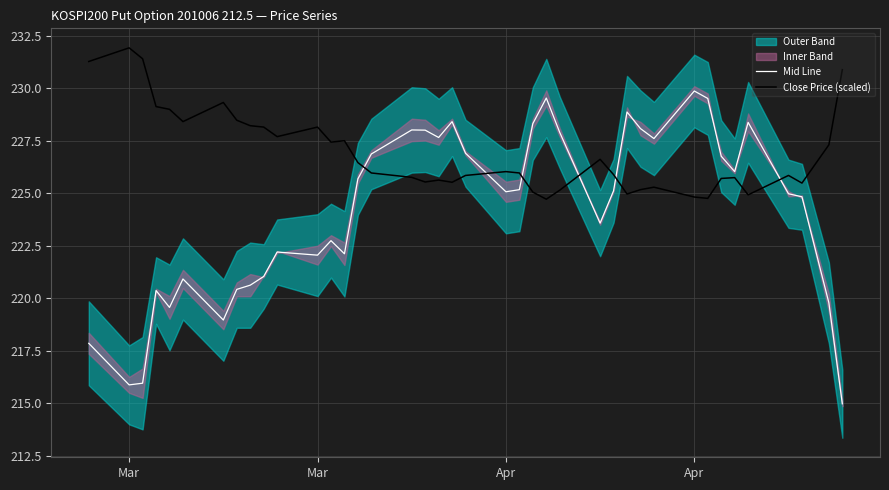

In Close Price (scaled), how many points are lower than both neighbors (excluding endpoints)?

10